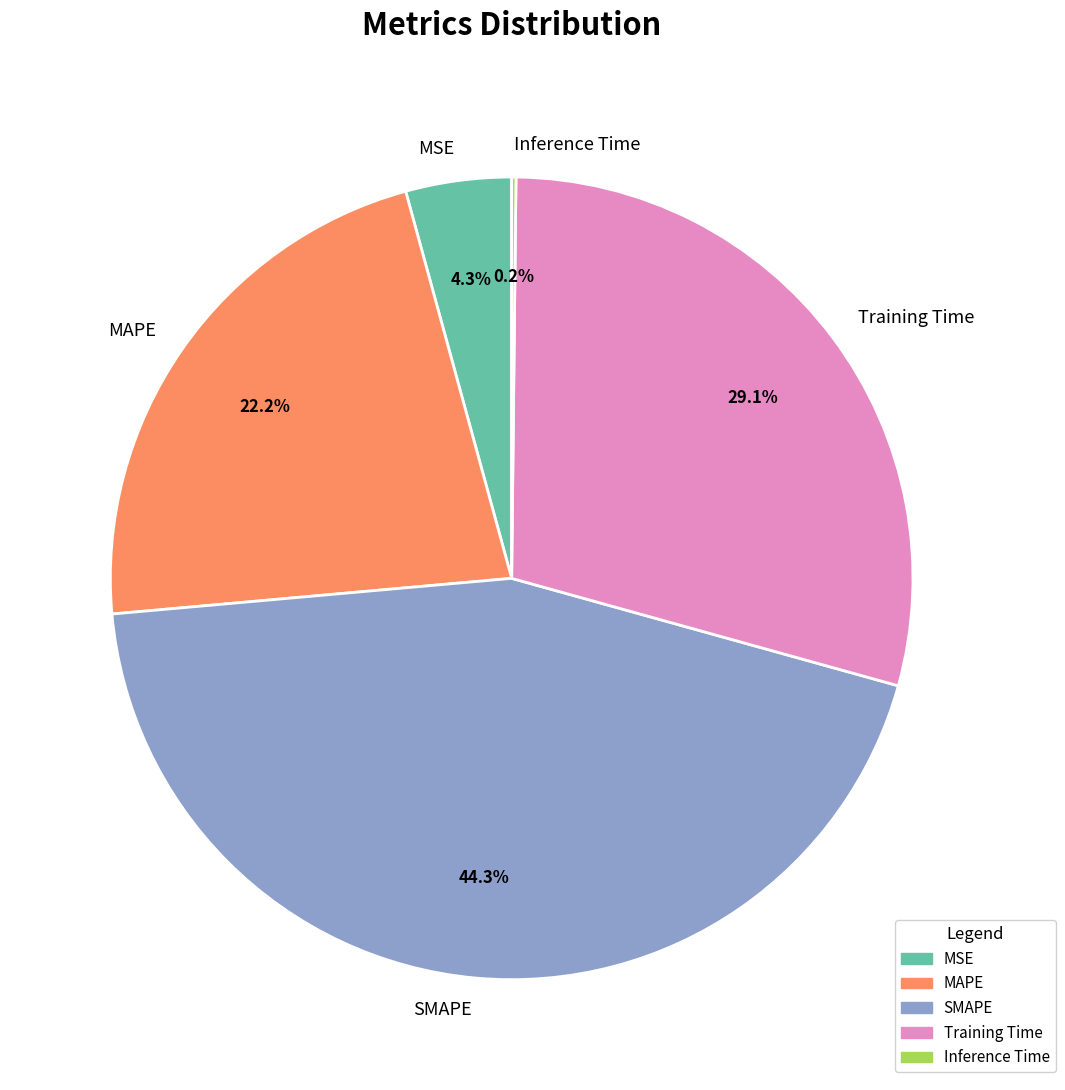

What is the largest slice in the pie chart?

SMAPE